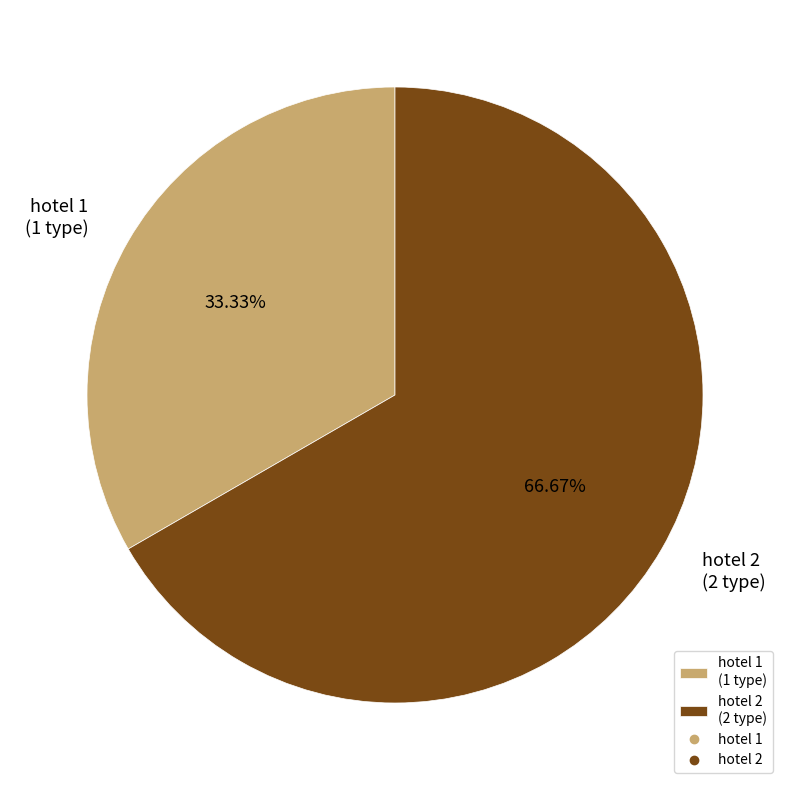

To the nearest percent, what is the combined percentage of hotel 1 and hotel 2?

100%